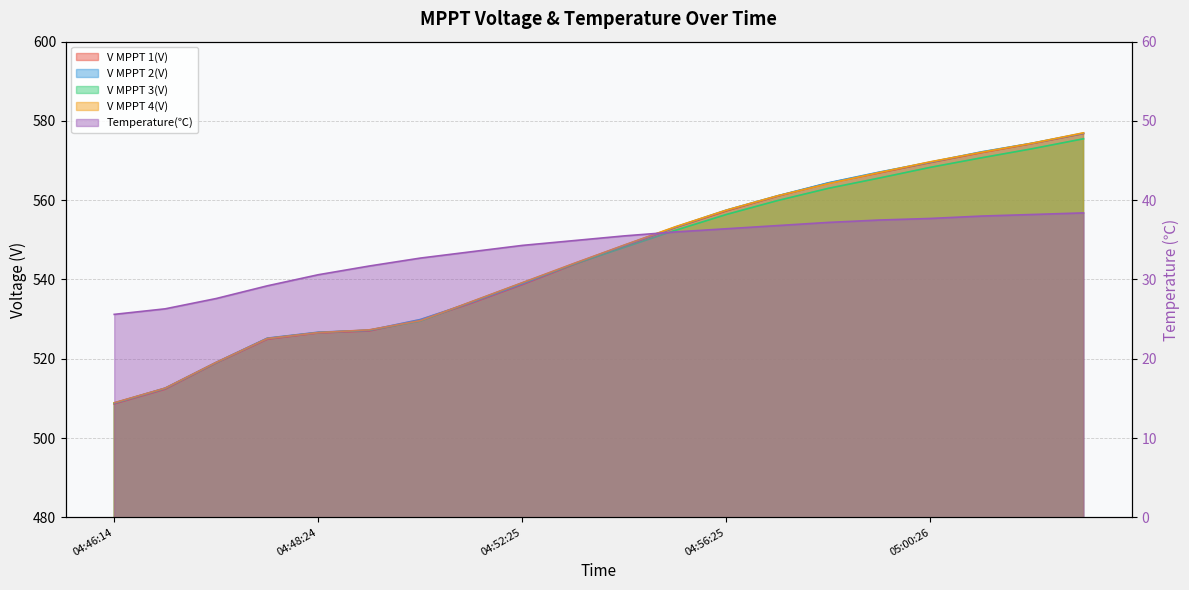

At which category is the sum across all series the highest?

05:03:26